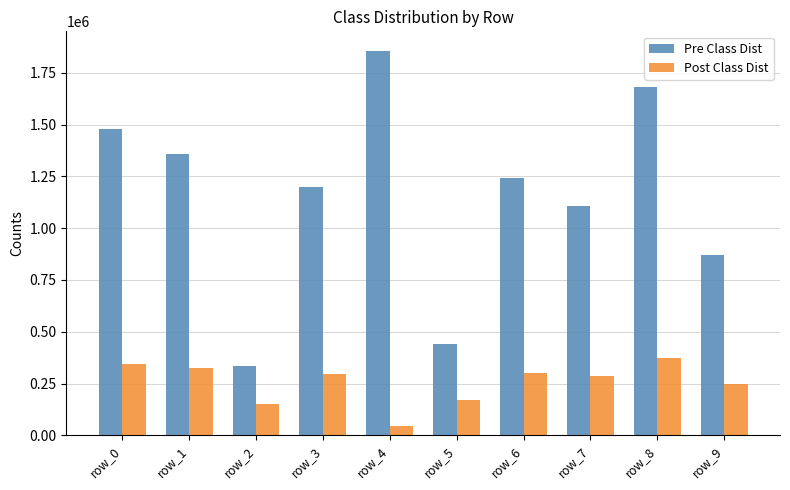

What is the difference between the highest and lowest values at row_3?

901862